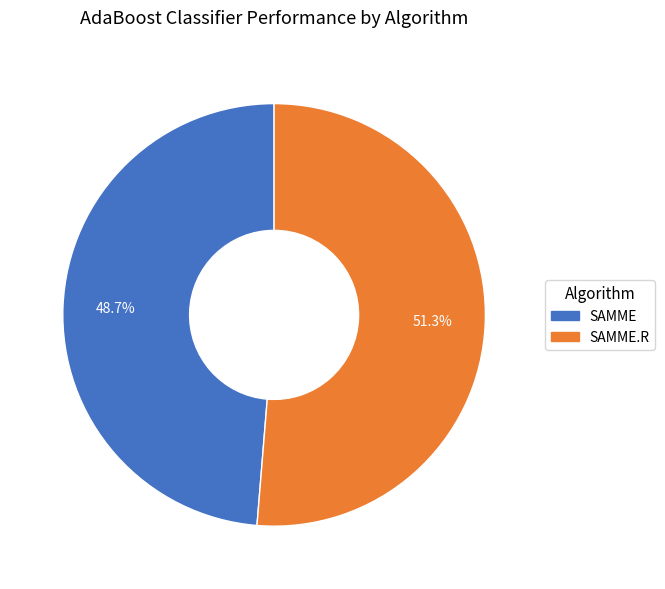

Is there a majority slice in this chart?

Yes